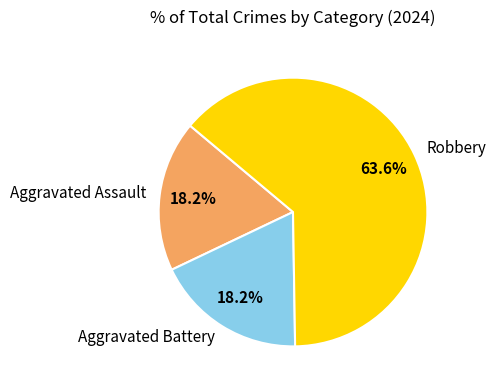

What percentage is NOT represented by Aggravated Assault?

81.8%